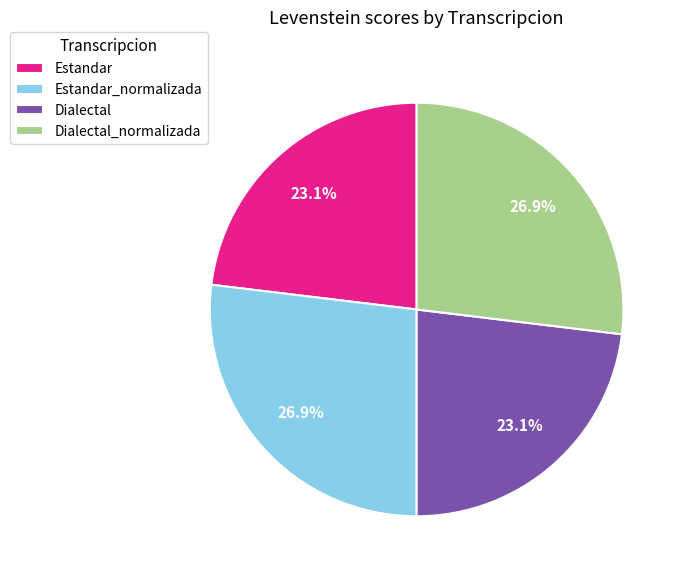

What is the ratio of the value at Estandar to the value at Dialectal?

1.0